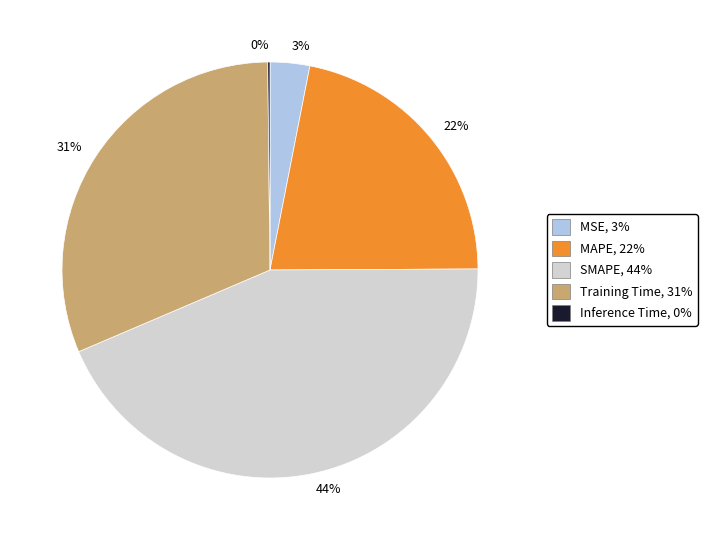

What percentage is the SMAPE slice, to the nearest percent?

44%